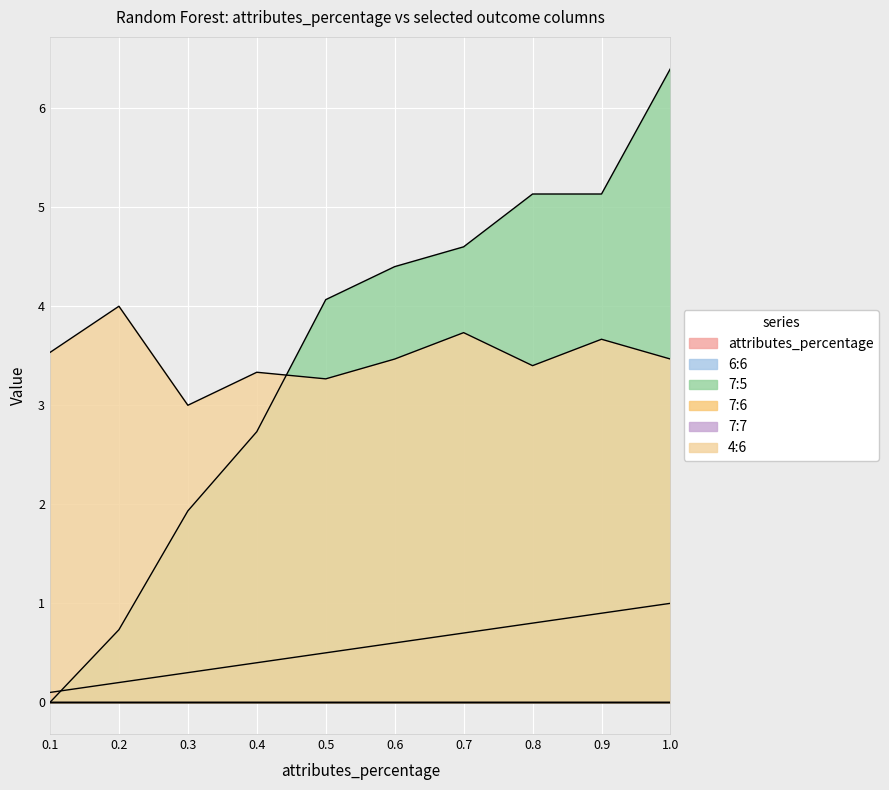

The value of 4:6 at 1.0 is 3.5. True or false?

True